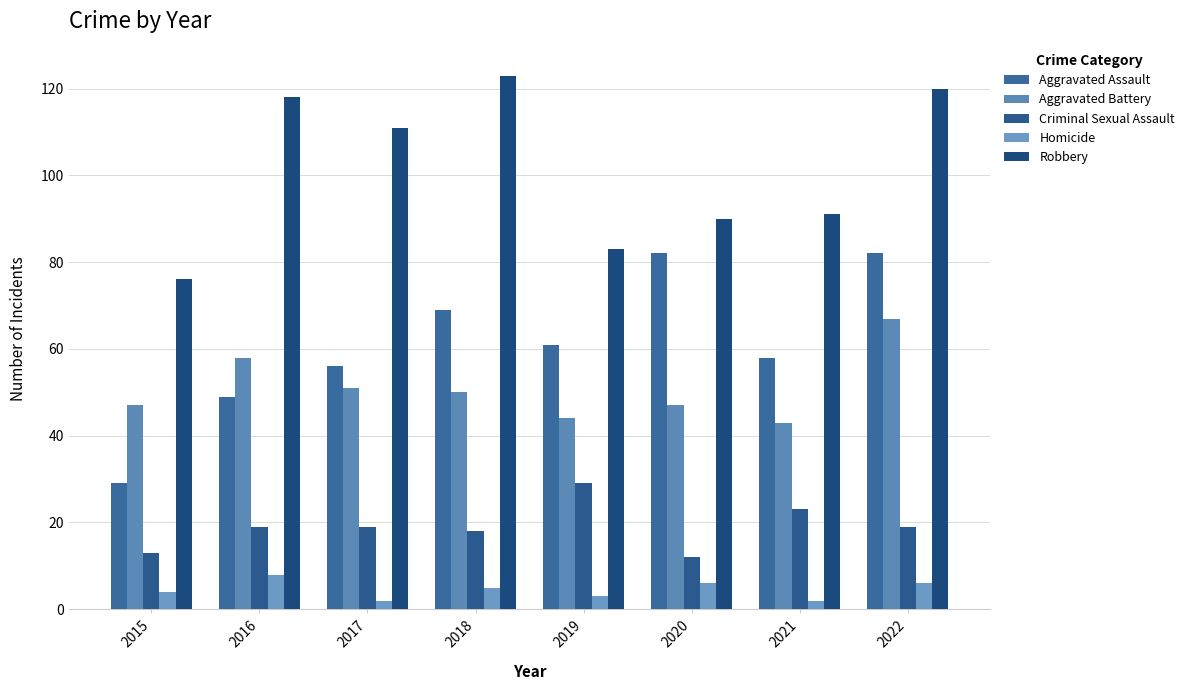

Where is Aggravated Assault nearest to the value 55?

2017